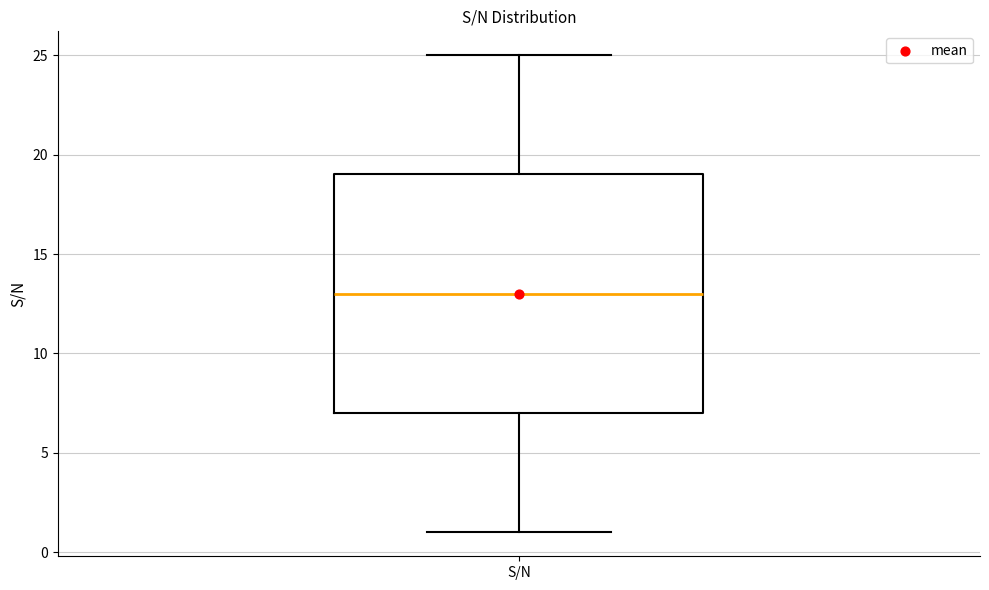

Transcribe this box plot: give where the median line is, the range the box spans, and where the two whiskers end, as read against the y-axis. The values are not printed on the chart, so give them approximately, as read against the axis.

median 13, box 7 to 19, whiskers 1 to 25